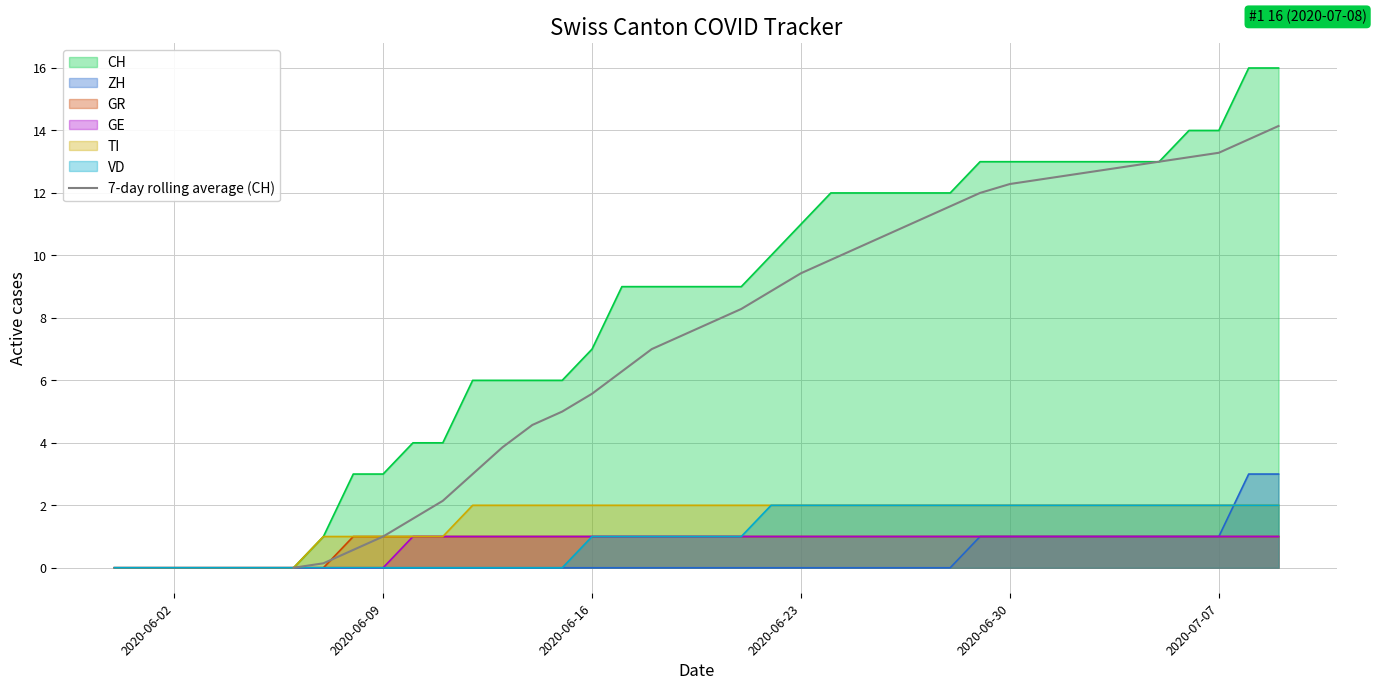

Reading right to left, what are all the values shown in this chart?

14.1	13.7	13.3	13.1	13.0	12.9	12.7	12.6	12.4	12.3	12.0	11.6	11.1	10.7	10.3	9.9	9.4	8.9	8.3	7.9	7.4	7.0	6.3	5.6	5.0	4.6	3.9	3.0	2.1	1.6	1.0	0.6	0.1	0.0